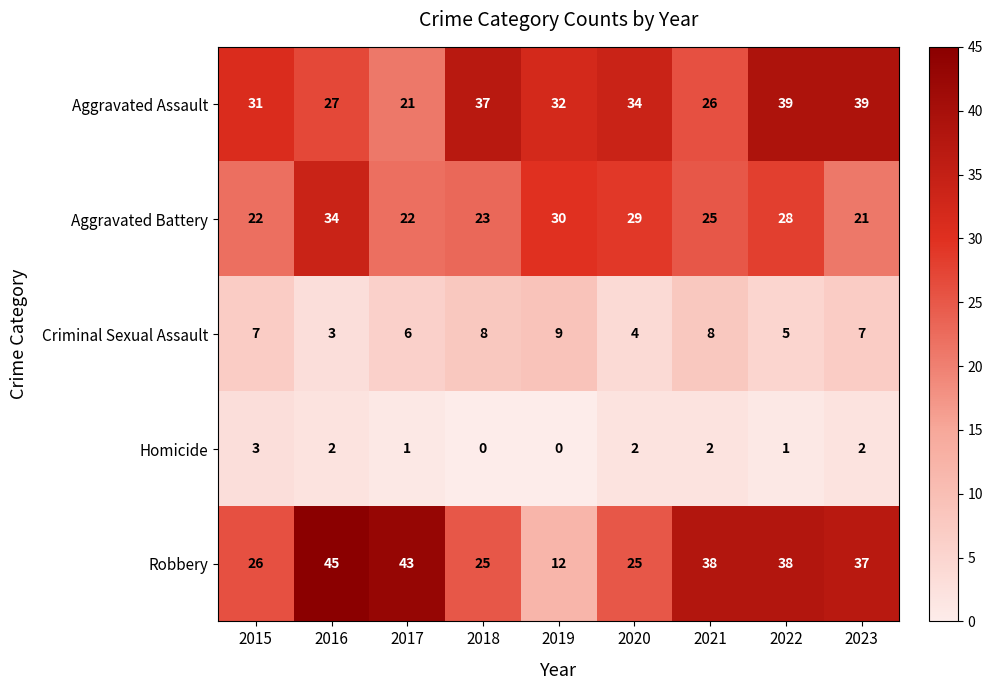

How many Homicide values are between 1 and 2?

6